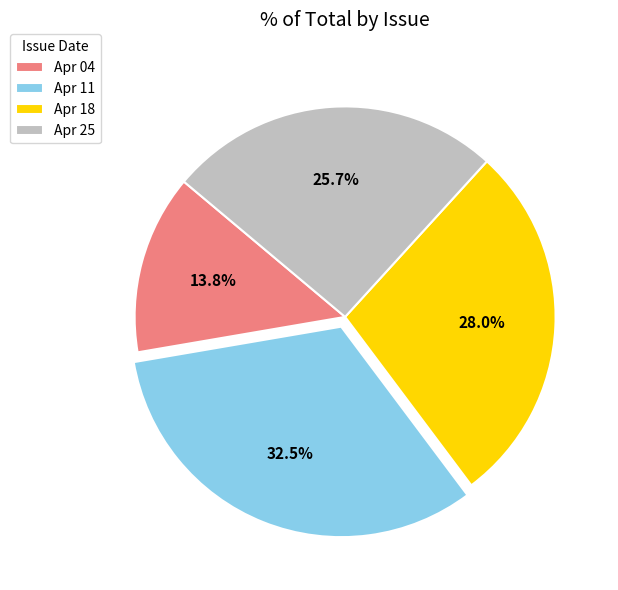

How much of the chart is everything except Apr 18?

72.0%